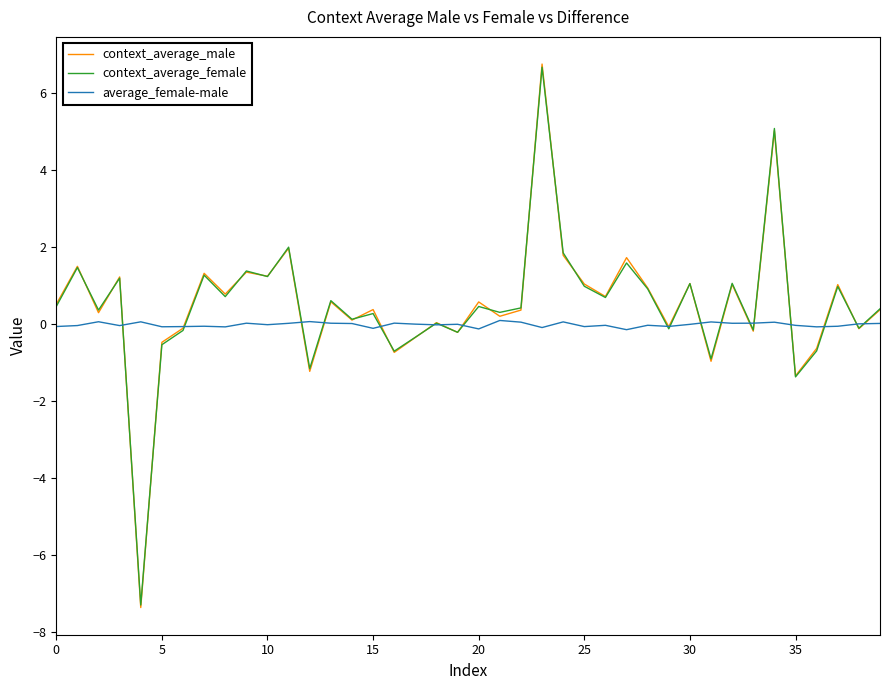

What is the minimum value shown in the chart?

-7.4